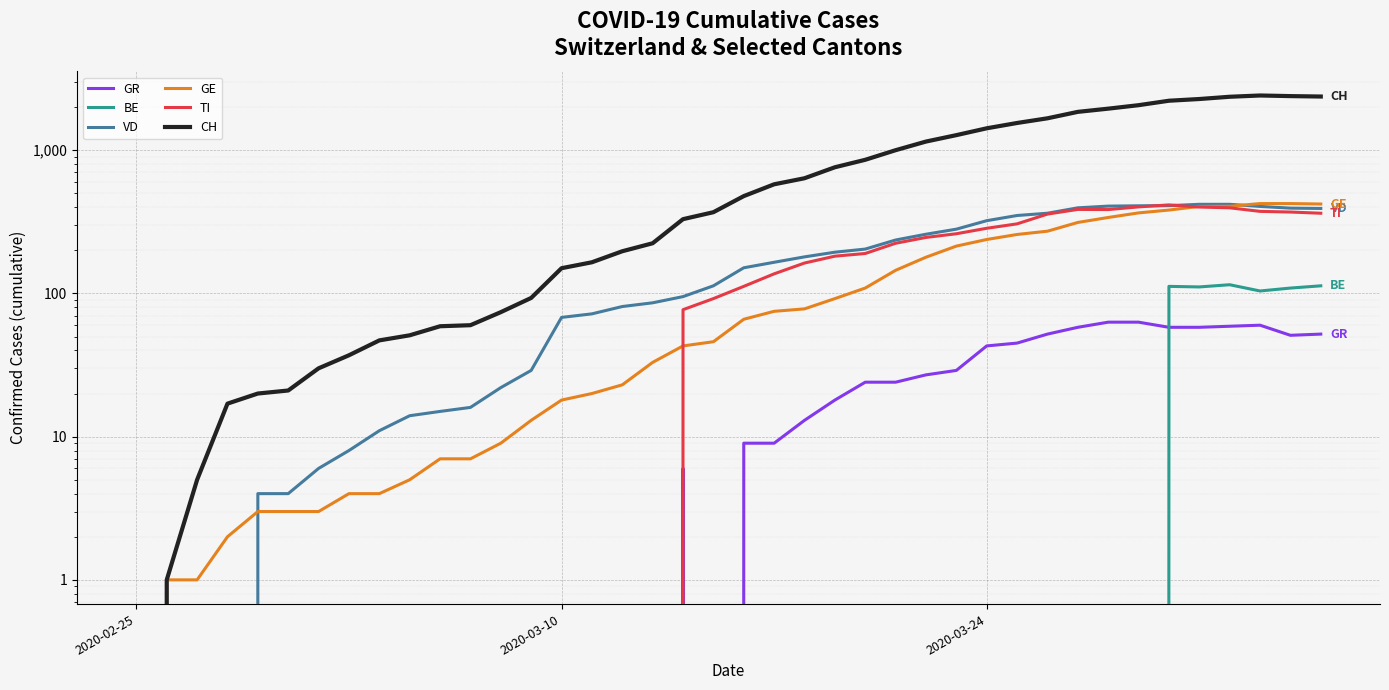

True or false: TI and BE cross at least once.

False